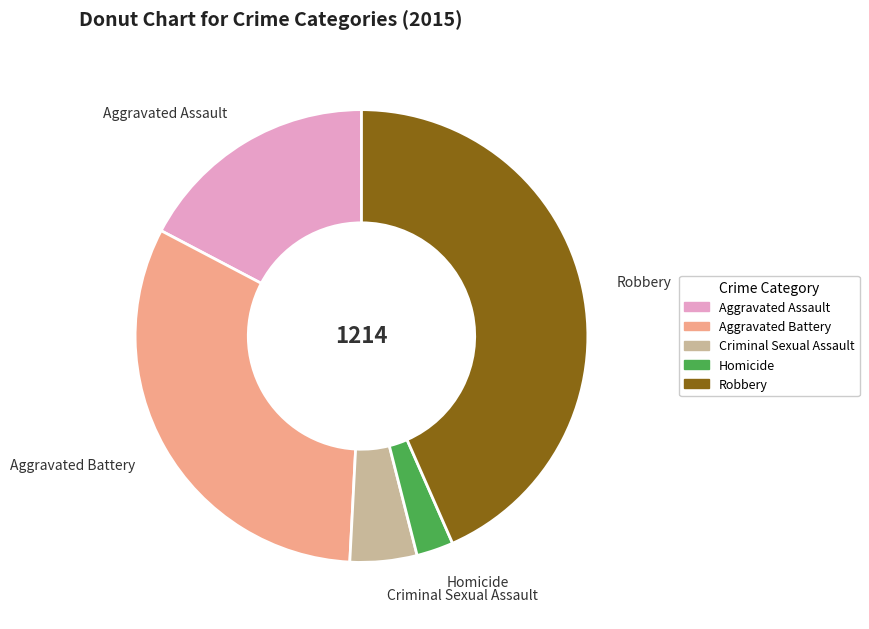

The Aggravated Battery slice represents 37% of the pie. True or false?

False